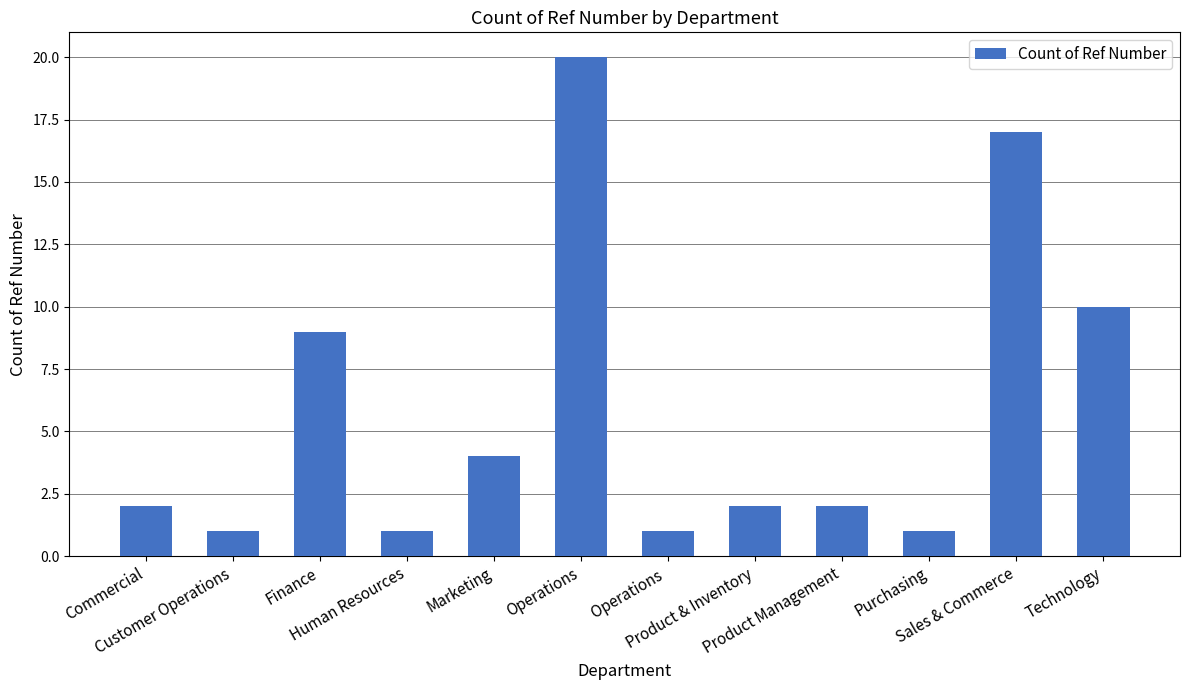

What is the greatest value displayed?

20